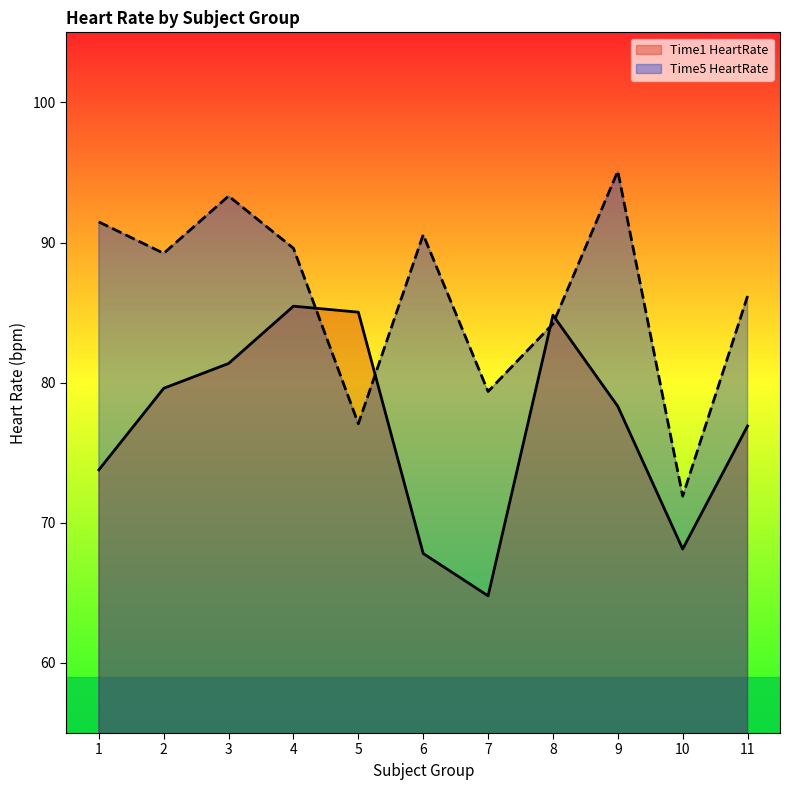

What is the sum of all Time1 HeartRate values?

846.0